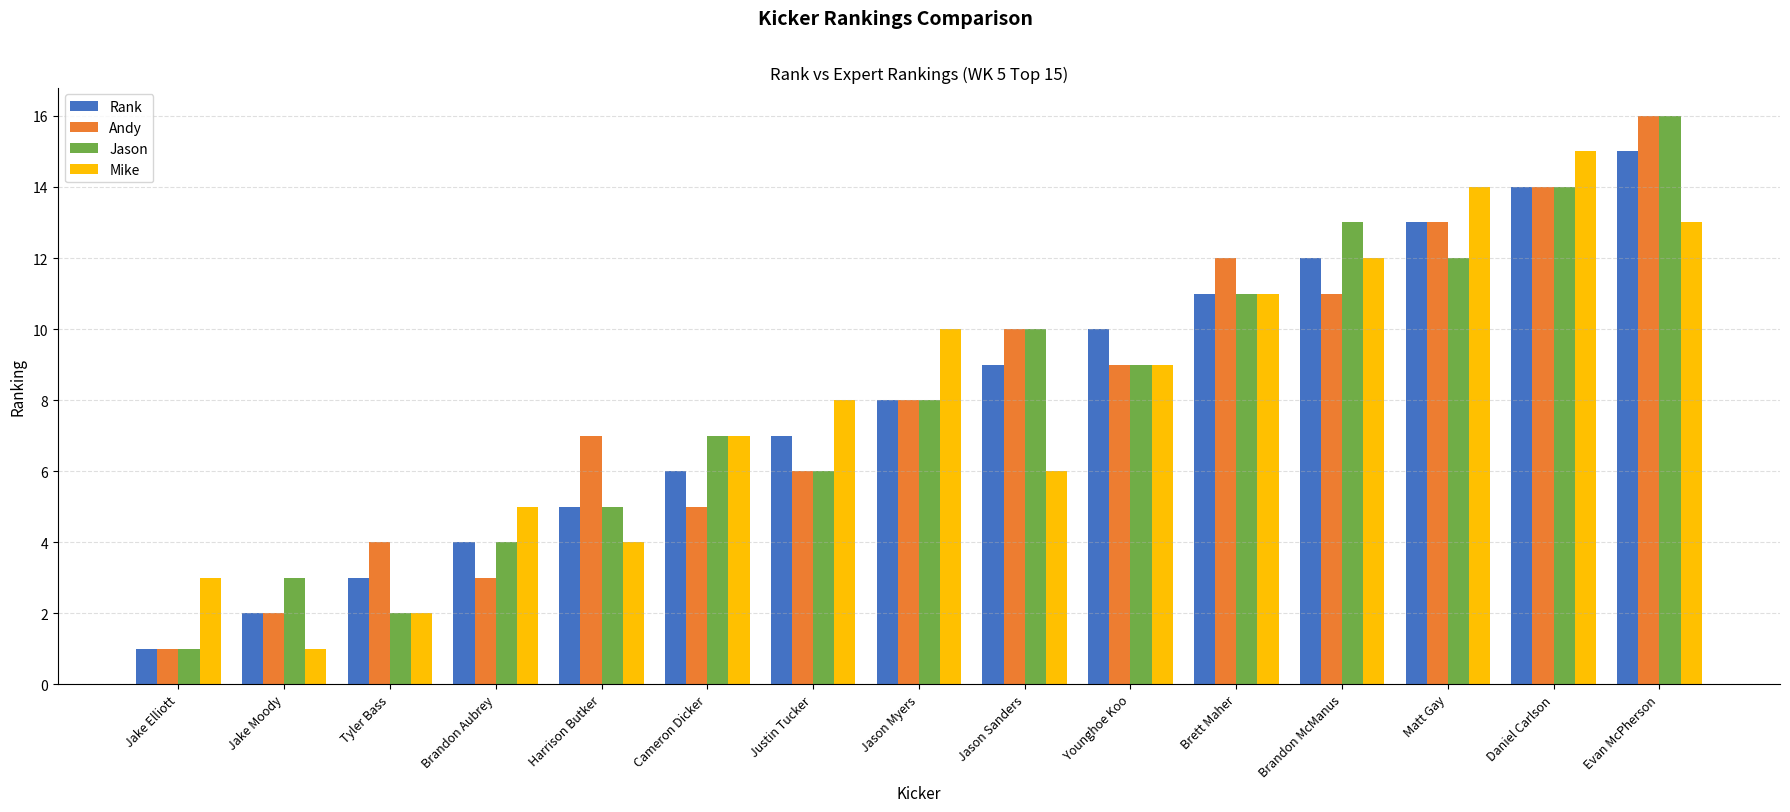

What is the spread (max minus min) of values at Tyler Bass?

2